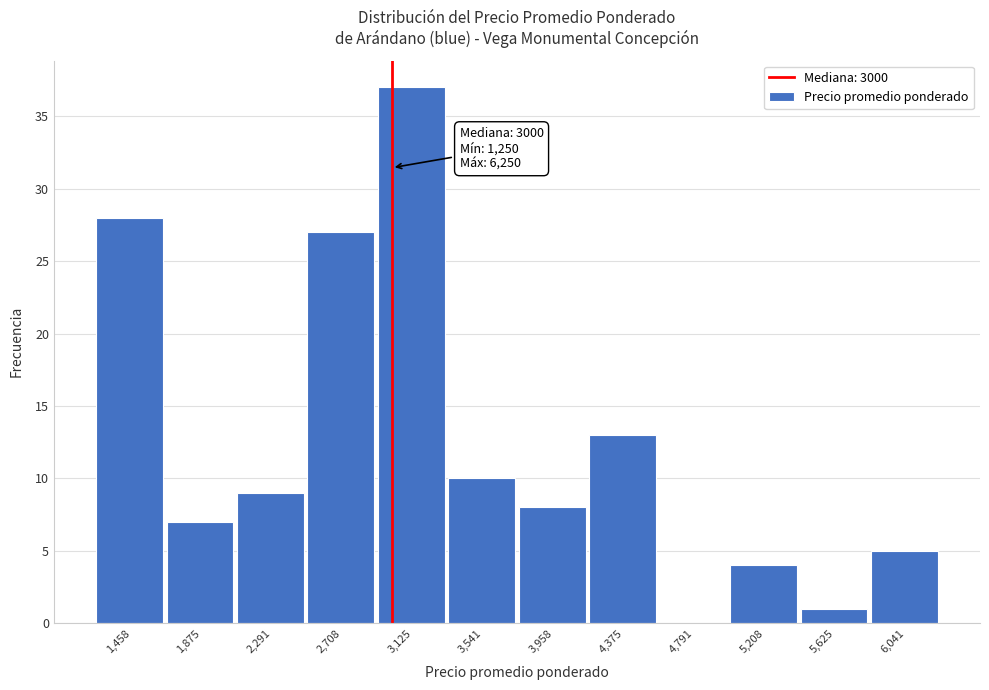

Over which range of the x-axis is the bar tallest?

2900 to 3350